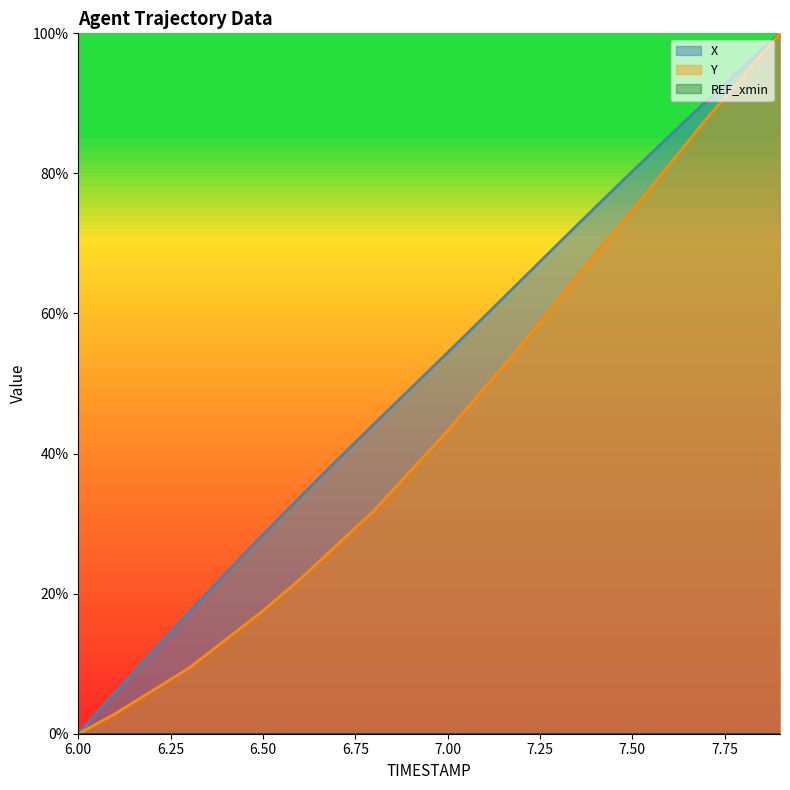

Which series changed the most between 6.2 and 7.6?

Y